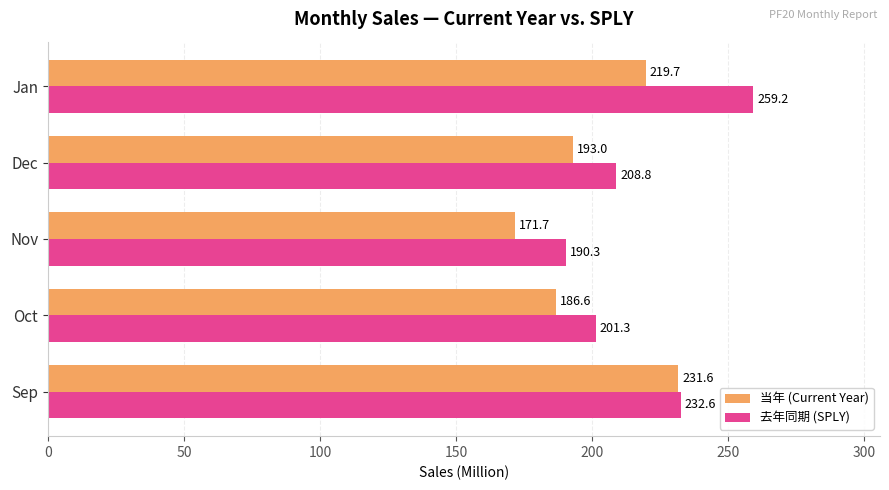

Is the value of 去年同期 (SPLY) at Dec greater than the value of 当年 (Current Year) at Oct?

Yes